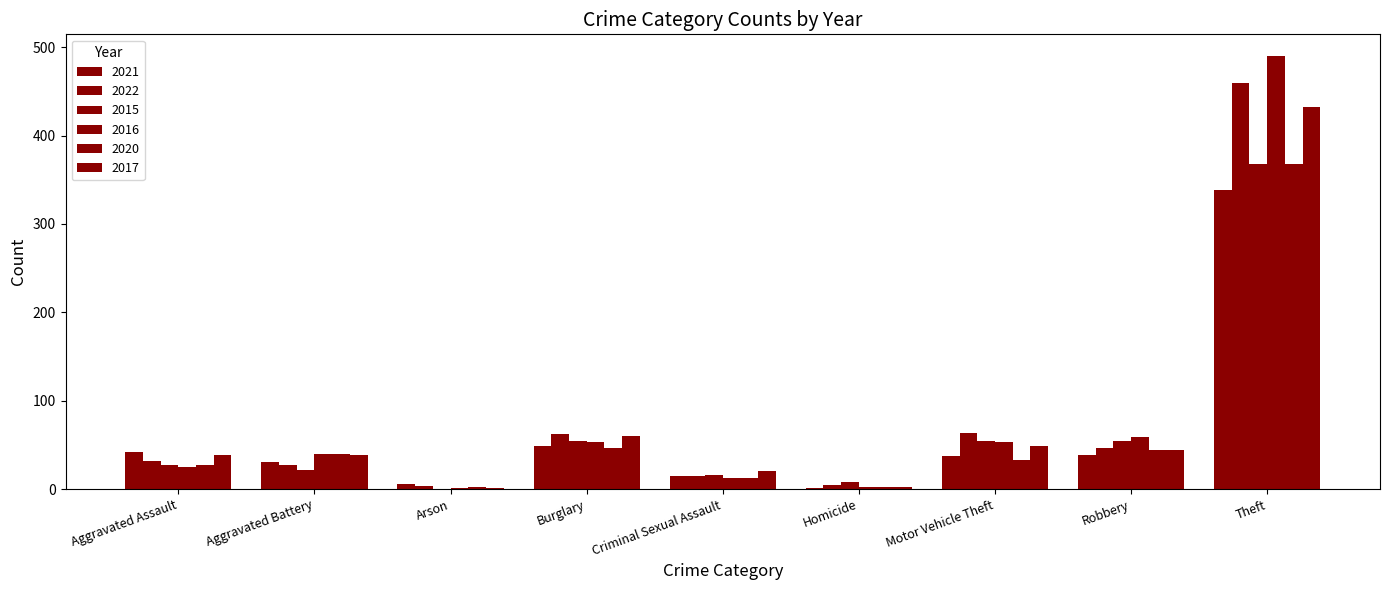

Which series has the widest spread of values?

2016